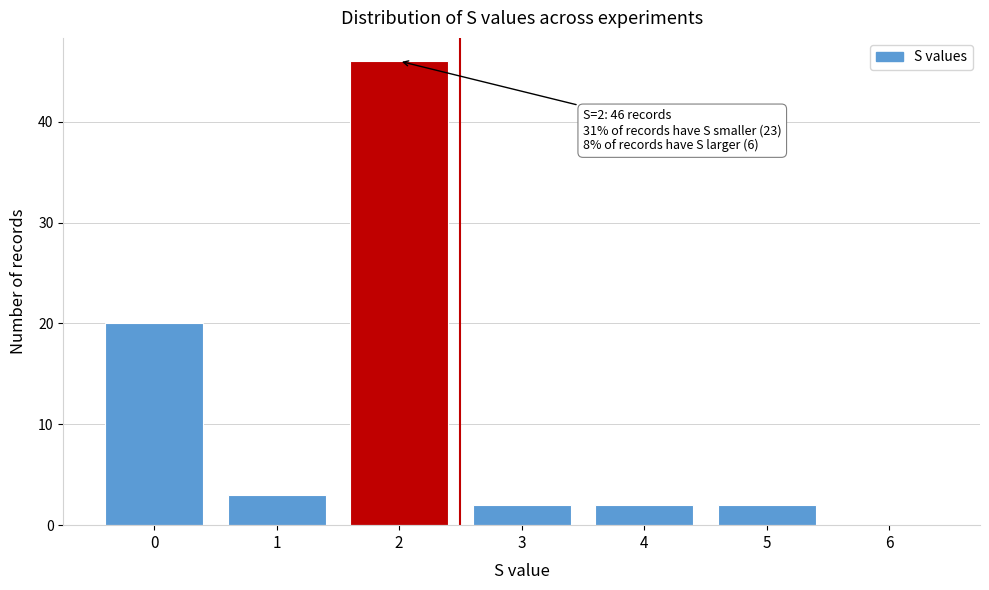

What is the sum of all values?

75